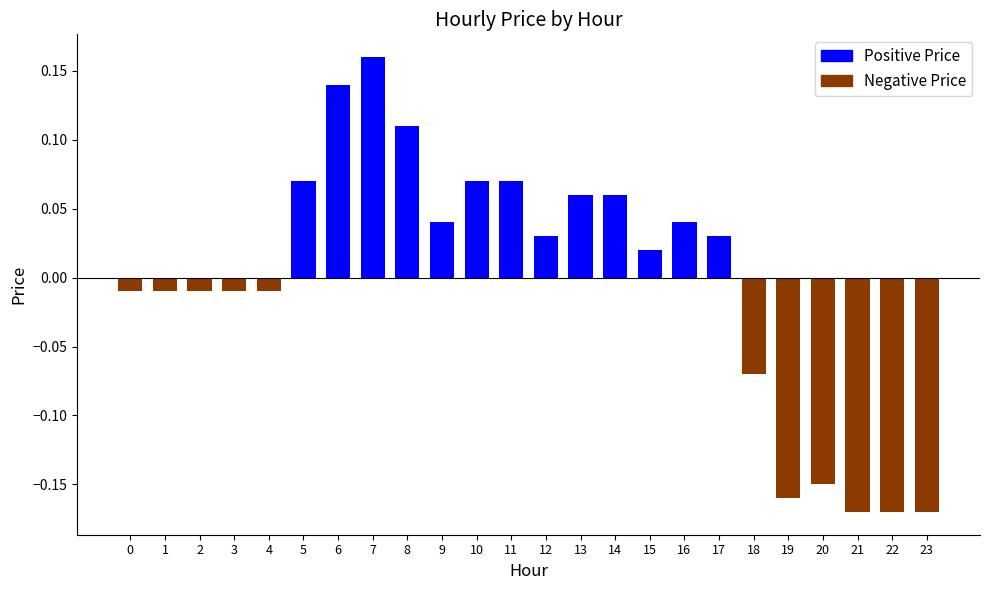

The chart shows a value of 0.0 at 14. True or false?

False